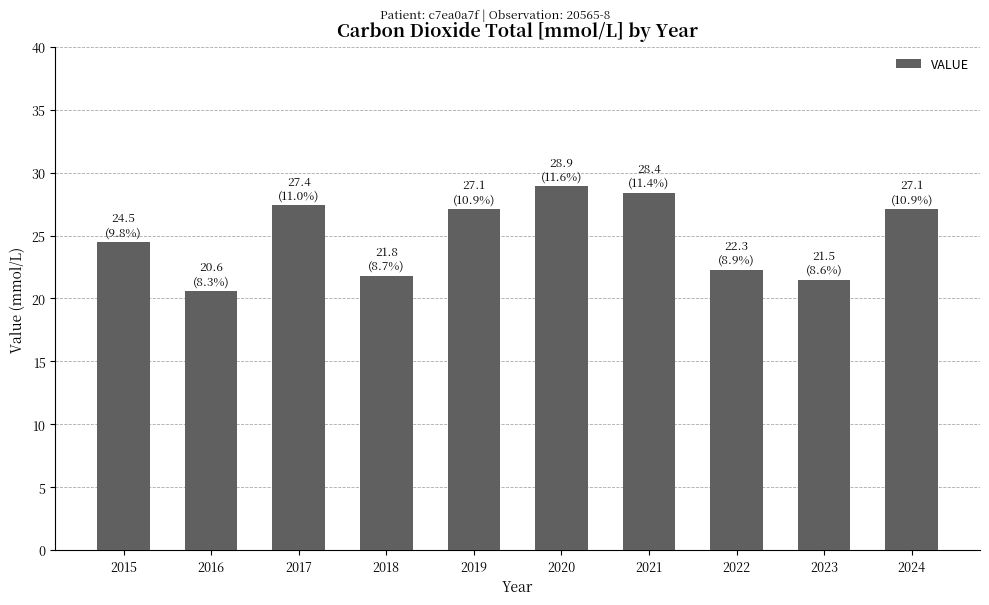

What is the average value?

25.0